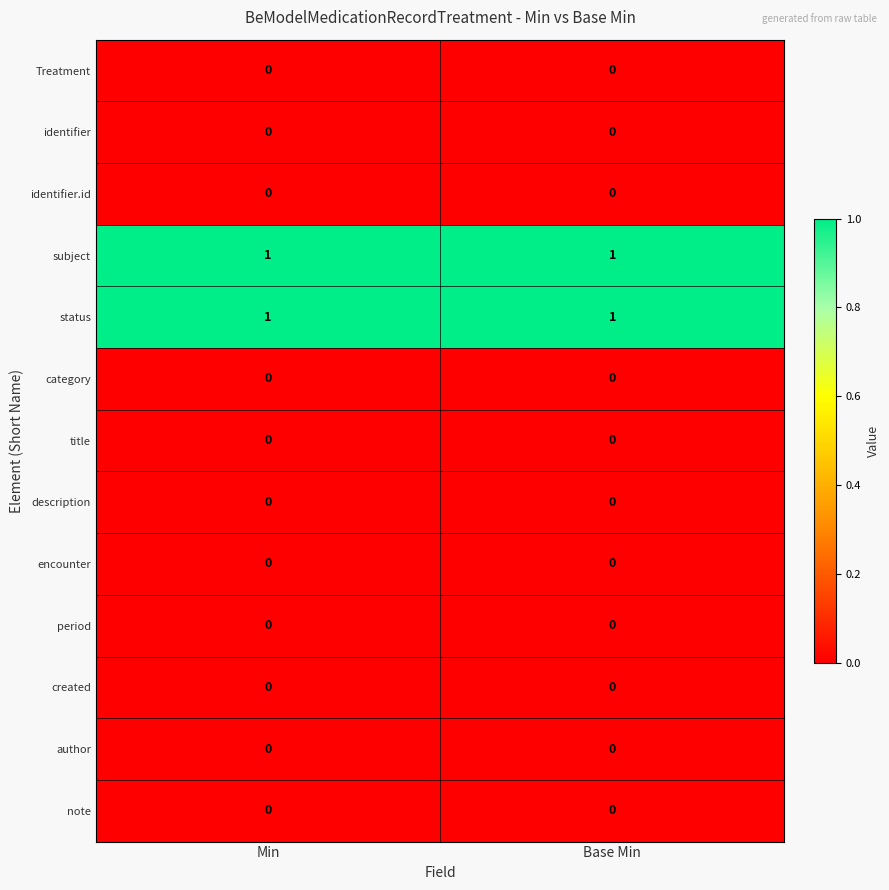

Reading left to right, list all the values displayed in this chart.

Treatment: 0	0
identifier: 0	0
identifier.id: 0	0
subject: 1	1
status: 1	1
category: 0	0
title: 0	0
description: 0	0
encounter: 0	0
period: 0	0
created: 0	0
author: 0	0
note: 0	0